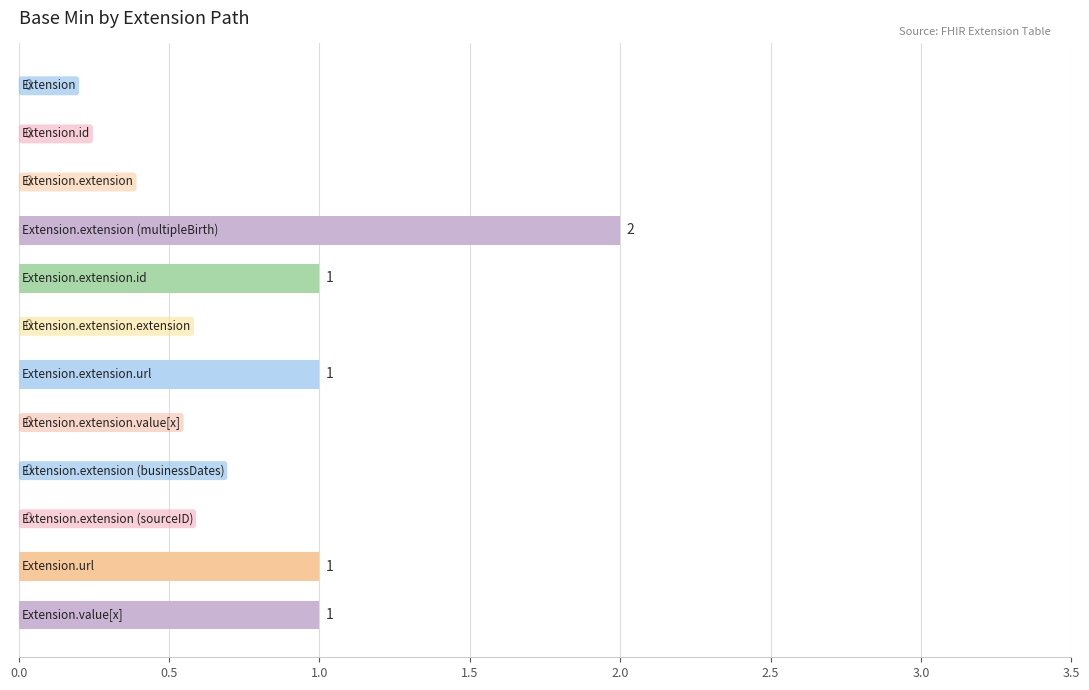

How many values exceed 0?

5